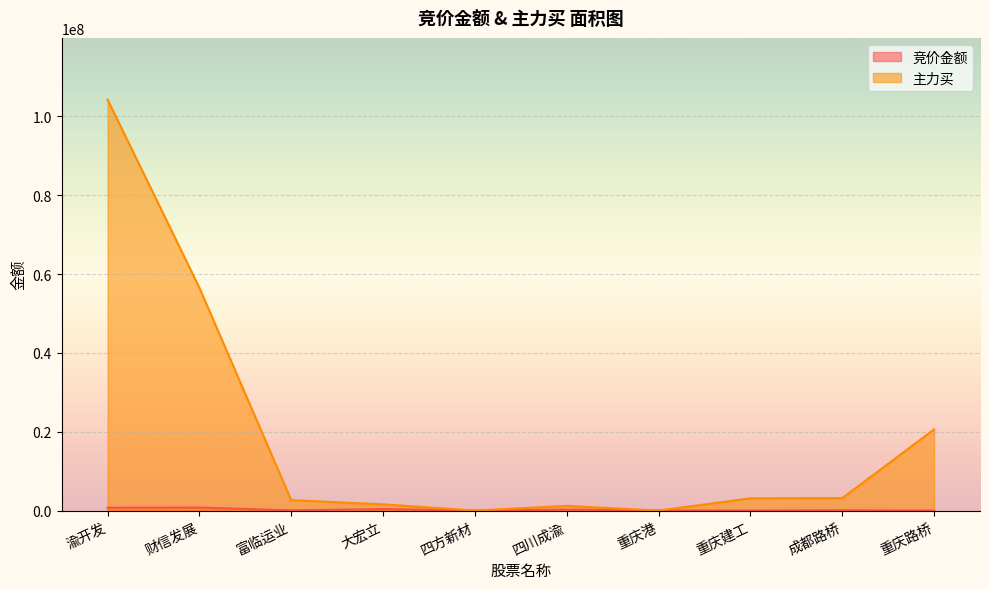

Which series has the largest total across all categories?

主力买